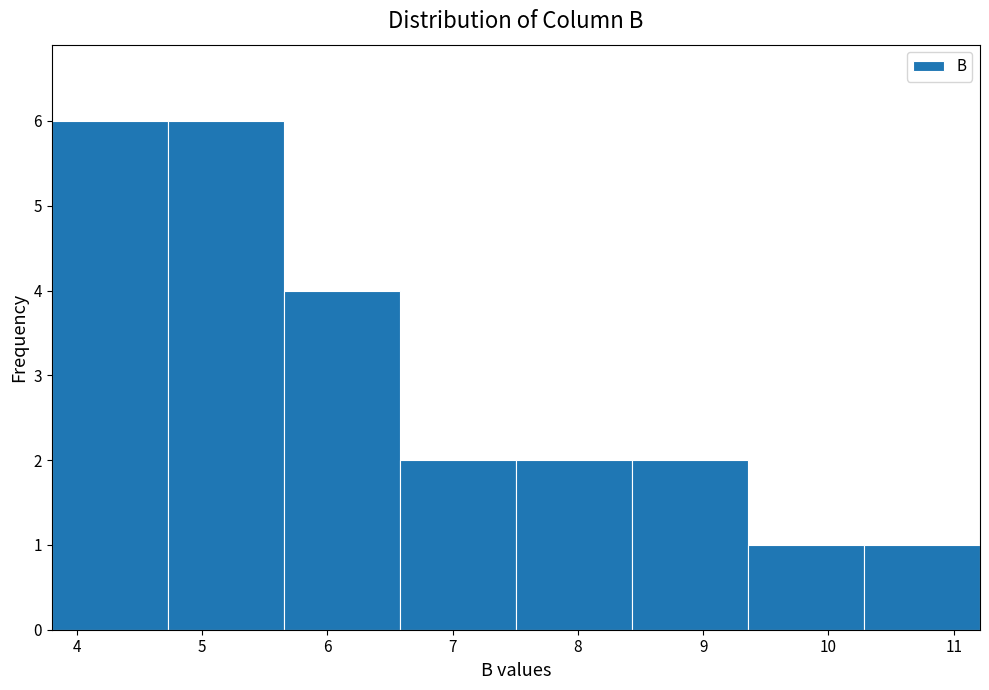

What is the height of the bar covering 5.7 to 6.6 on the x-axis? Neither the bar edges nor the heights are printed on the chart, so give them approximately, as read against the axes.

4